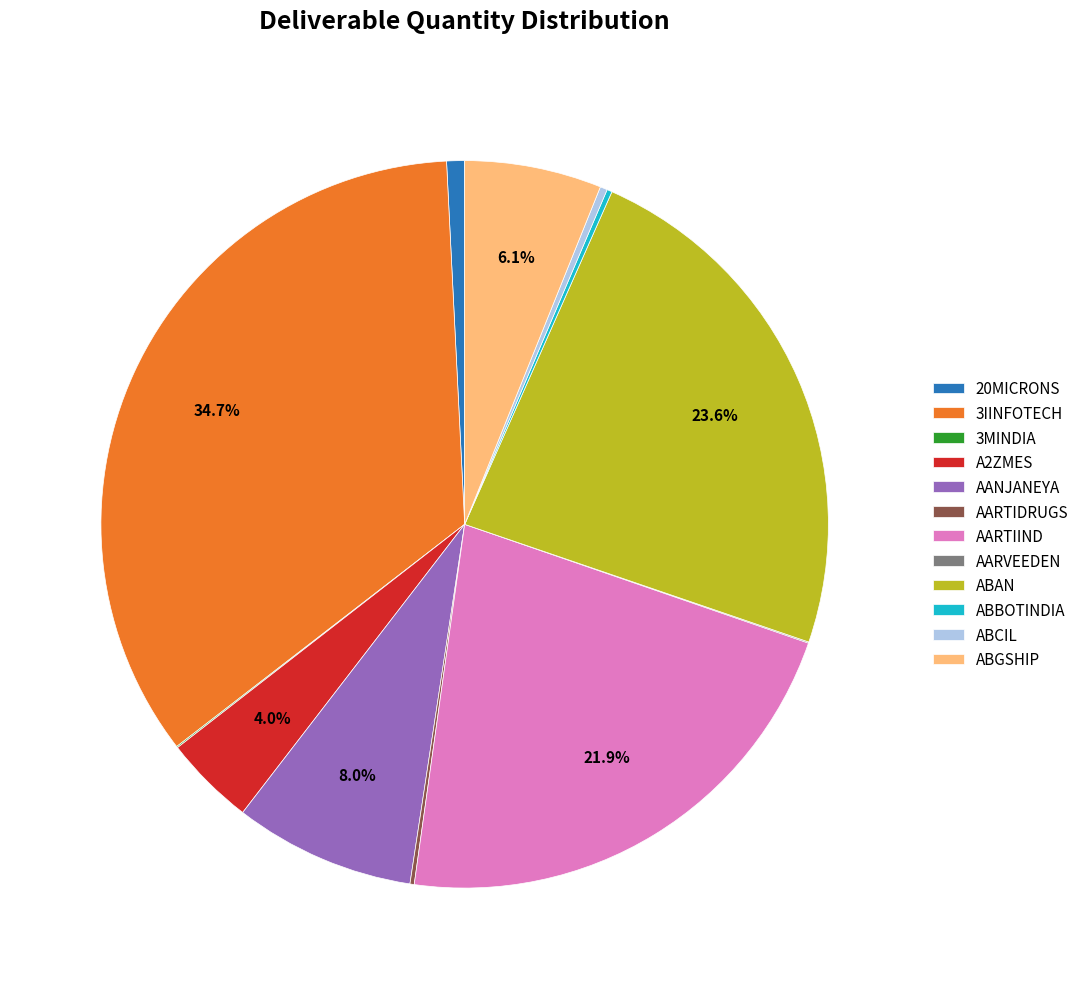

Do 20MICRONS and ABCIL together represent more than half of the pie?

No